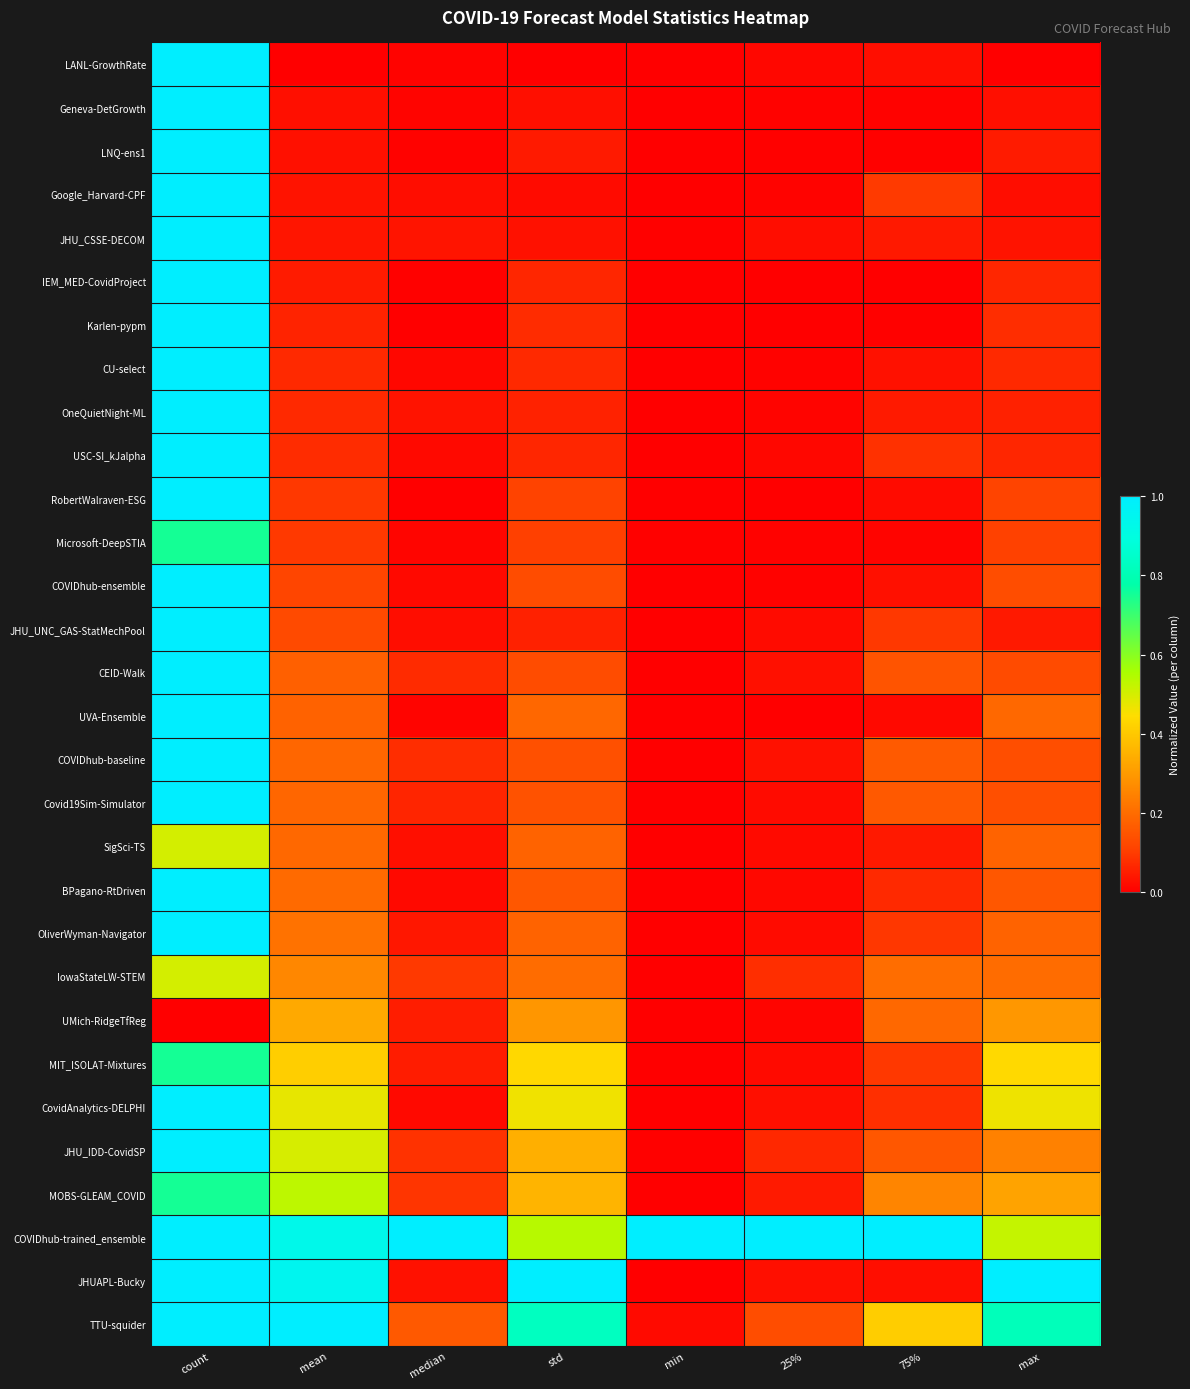

What is the total value across all series at count?

27.2